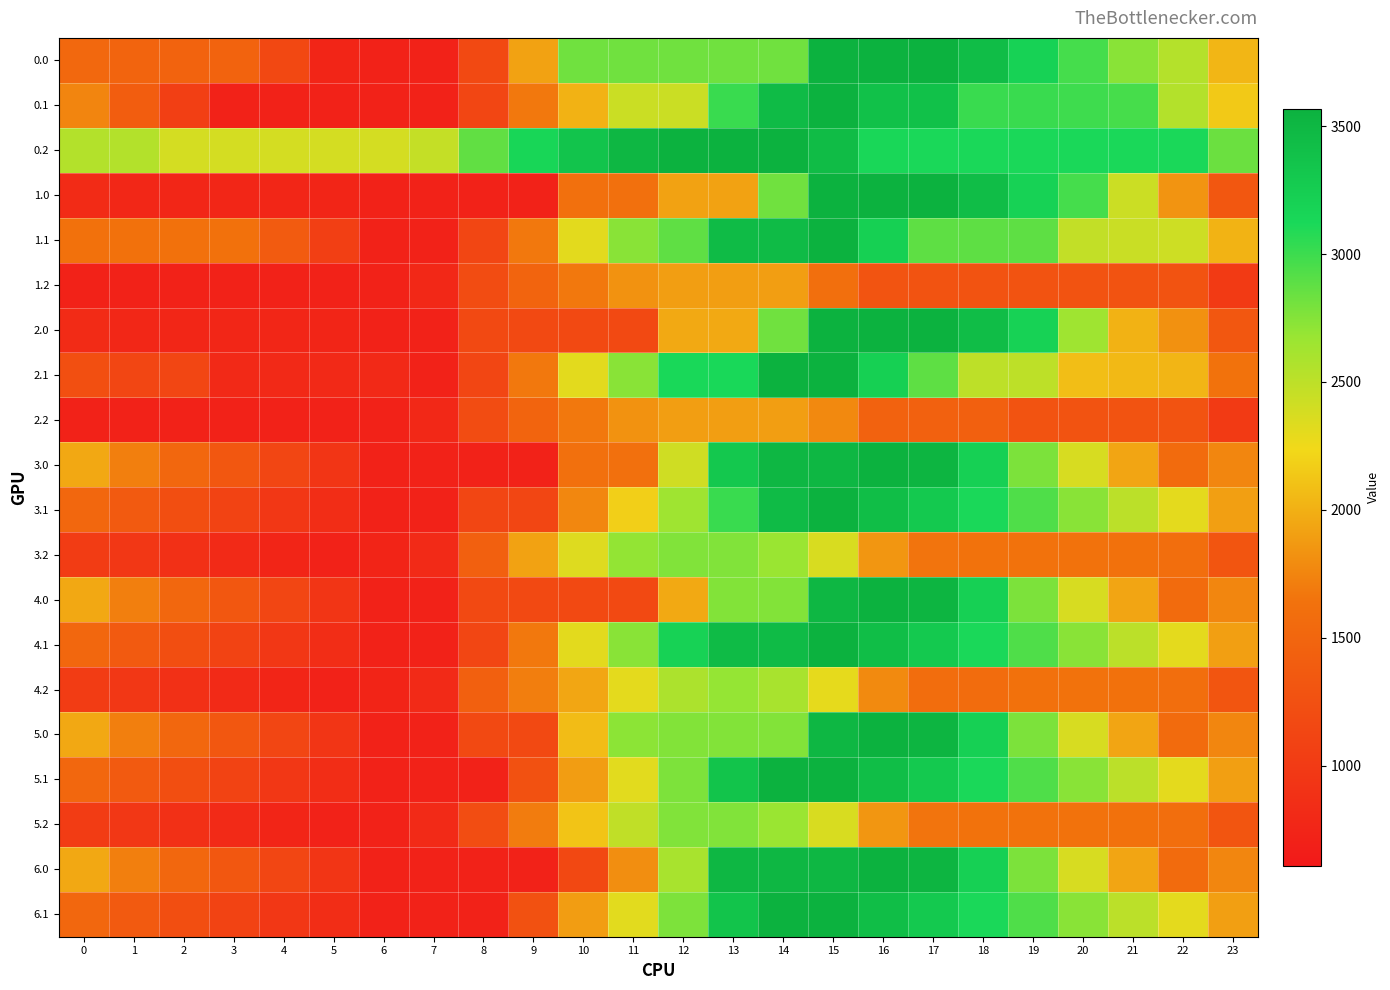

Reading left to right, extract all data points from this chart.

0.0: 0=1531.3	1=1482.3	2=1472.1	3=1467.8	4=1155.0	5=748.3	6=713.6	7=713.6	8=1172.4	9=1920.5	10=2821.5	11=2821.5	12=2821.5	13=2821.5	14=2821.5	15=3568.0	16=3568.0	17=3568.0	18=3439.7	19=3197.6	20=2970.0	21=2734.1	22=2543.7	23=2037.5
0.1: 0=1754.8	1=1397.3	2=1052.8	3=713.6	4=713.6	5=713.6	6=713.6	7=713.6	8=1130.3	9=1677.9	10=2013.3	11=2432.9	12=2432.9	13=3012.8	14=3455.8	15=3568.0	16=3392.3	17=3392.3	18=3007.7	19=3007.7	20=2993.3	21=2961.3	22=2545.6	23=2150.2
0.2: 0=2550.4	1=2550.4	2=2383.1	3=2383.1	4=2383.1	5=2383.1	6=2383.1	7=2461.8	8=2873.1	9=3146.9	10=3351.5	11=3502.1	12=3568.0	13=3568.0	14=3568.0	15=3447.0	16=3129.1	17=3119.6	18=3119.6	19=3119.6	20=3119.6	21=3119.6	22=3119.6	23=2835.0
1.0: 0=827.4	1=778.4	2=768.2	3=763.8	4=759.0	5=748.3	6=713.6	7=713.6	8=713.6	9=713.6	10=1614.6	11=1614.6	12=1920.5	13=1920.5	14=2821.5	15=3568.0	16=3568.0	17=3568.0	18=3439.7	19=3197.6	20=2970.0	21=2426.1	22=1839.8	23=1333.6
1.1: 0=1628.3	1=1628.3	2=1628.3	3=1628.3	4=1381.6	5=1055.4	6=713.6	7=713.6	8=1130.3	9=1677.9	10=2312.4	11=2732.0	12=2876.0	13=3455.8	14=3455.8	15=3568.0	16=3217.9	17=2881.1	18=2881.1	19=2881.1	20=2470.8	21=2438.7	22=2419.0	23=2023.7
1.2: 0=713.6	1=713.6	2=713.6	3=713.6	4=713.6	5=713.6	6=713.6	7=792.3	8=1203.6	9=1477.5	10=1682.0	11=1832.7	12=1898.5	13=1898.5	14=1898.5	15=1610.2	16=1292.2	17=1282.8	18=1282.8	19=1282.8	20=1282.8	21=1282.8	22=1282.8	23=998.2
2.0: 0=827.4	1=778.4	2=768.2	3=763.8	4=759.0	5=748.3	6=713.6	7=713.6	8=1172.4	9=1172.4	10=1172.4	11=1172.4	12=1964.7	13=1964.7	14=2821.5	15=3568.0	16=3568.0	17=3568.0	18=3439.7	19=3197.6	20=2648.7	21=2016.7	22=1826.4	23=1326.9
2.1: 0=1243.6	1=1133.7	2=1133.7	3=794.4	4=794.4	5=794.4	6=794.4	7=713.6	8=1130.3	9=1677.9	10=2312.4	11=2732.0	12=3125.0	13=3125.0	14=3568.0	15=3568.0	16=3217.9	17=2881.1	18=2496.5	19=2496.5	20=2086.1	21=2054.1	22=2034.4	23=1639.0
2.2: 0=713.6	1=713.6	2=713.6	3=713.6	4=713.6	5=713.6	6=713.6	7=792.3	8=1203.6	9=1477.5	10=1682.0	11=1832.7	12=1898.5	13=1898.5	14=1898.5	15=1777.6	16=1459.6	17=1450.1	18=1432.4	19=1282.8	20=1282.8	21=1282.8	22=1282.8	23=998.2
3.0: 0=1956.0	1=1718.9	2=1520.6	3=1328.1	4=1135.2	5=936.4	6=713.6	7=713.6	8=713.6	9=713.6	10=1614.6	11=1614.6	12=2406.9	13=3307.9	14=3499.7	15=3499.7	16=3568.0	17=3528.1	18=3211.7	19=2781.5	20=2365.9	21=1941.8	22=1563.3	23=1759.6
3.1: 0=1511.6	1=1362.0	2=1225.5	3=1094.1	4=965.8	5=847.5	6=713.6	7=713.6	8=1130.3	9=1130.3	10=1764.8	11=2184.4	12=2645.1	13=3012.8	14=3455.8	15=3568.0	16=3425.8	17=3296.9	18=3120.2	19=2932.4	20=2729.9	21=2509.8	22=2302.0	23=1906.8
3.2: 0=1022.2	1=960.1	2=885.4	3=815.1	4=751.4	5=713.6	6=736.7	7=815.5	8=1438.9	9=1924.8	10=2332.8	11=2695.5	12=2761.4	13=2761.4	14=2670.4	15=2361.3	16=1855.3	17=1657.7	18=1644.7	19=1644.7	20=1644.7	21=1628.5	22=1591.4	23=1306.8
4.0: 0=1956.0	1=1718.9	2=1520.6	3=1328.1	4=1135.2	5=936.4	6=713.6	7=713.6	8=1172.4	9=1172.4	10=1172.4	11=1172.4	12=1964.7	13=2753.2	14=2753.2	15=3499.7	16=3568.0	17=3528.1	18=3211.7	19=2781.5	20=2365.9	21=1941.8	22=1563.3	23=1759.6
4.1: 0=1511.6	1=1362.0	2=1225.5	3=1094.1	4=965.8	5=847.5	6=713.6	7=713.6	8=1130.3	9=1677.9	10=2312.4	11=2732.0	12=3192.7	13=3455.8	14=3455.8	15=3568.0	16=3425.8	17=3296.9	18=3120.2	19=2932.4	20=2729.9	21=2509.8	22=2302.0	23=1906.8
4.2: 0=1022.2	1=960.1	2=885.4	3=815.1	4=751.4	5=713.6	6=736.7	7=815.5	8=1438.9	9=1712.7	10=1943.6	11=2306.3	12=2584.3	13=2691.0	14=2600.0	15=2290.9	16=1784.9	17=1587.3	18=1574.3	19=1633.8	20=1644.7	21=1628.5	22=1591.4	23=1306.8
5.0: 0=1956.0	1=1718.9	2=1520.6	3=1328.1	4=1135.2	5=936.4	6=713.6	7=713.6	8=1172.4	9=1172.4	10=2073.4	11=2720.8	12=2753.2	13=2753.2	14=2753.2	15=3499.7	16=3568.0	17=3528.1	18=3211.7	19=2781.5	20=2365.9	21=1941.8	22=1563.3	23=1759.6
5.1: 0=1511.6	1=1362.0	2=1225.5	3=1094.1	4=965.8	5=847.5	6=713.6	7=713.6	8=713.6	9=1261.2	10=1895.7	11=2315.3	12=2776.0	13=3355.8	14=3568.0	15=3568.0	16=3425.8	17=3296.9	18=3120.2	19=2932.4	20=2729.9	21=2509.8	22=2302.0	23=1906.8
5.2: 0=1022.2	1=960.1	2=885.4	3=815.1	4=751.4	5=713.6	6=713.6	7=806.7	8=1218.0	9=1703.9	10=2120.6	11=2483.4	12=2761.4	13=2761.4	14=2670.4	15=2361.3	16=1855.3	17=1657.7	18=1644.7	19=1644.7	20=1644.7	21=1628.5	22=1591.4	23=1306.8
6.0: 0=1956.0	1=1718.9	2=1520.6	3=1328.1	4=1135.2	5=936.4	6=713.6	7=713.6	8=713.6	9=713.6	10=1159.0	11=1806.4	12=2598.7	13=3499.7	14=3499.7	15=3499.7	16=3568.0	17=3528.1	18=3211.7	19=2781.5	20=2365.9	21=1941.8	22=1563.3	23=1759.6
6.1: 0=1511.6	1=1362.0	2=1225.5	3=1094.1	4=965.8	5=847.5	6=713.6	7=713.6	8=713.6	9=1261.2	10=1895.7	11=2315.3	12=2776.0	13=3355.8	14=3568.0	15=3568.0	16=3425.8	17=3296.9	18=3120.2	19=2932.4	20=2729.9	21=2509.8	22=2302.0	23=1906.8